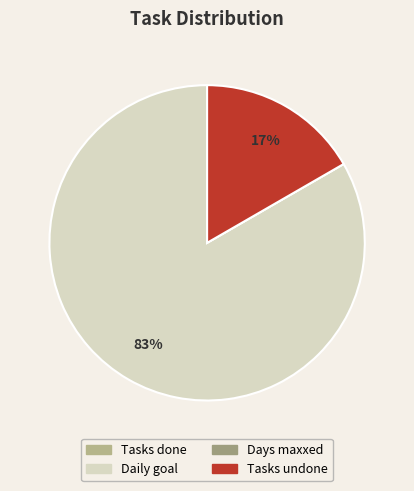

To the nearest percent, what portion does Tasks undone represent?

17%